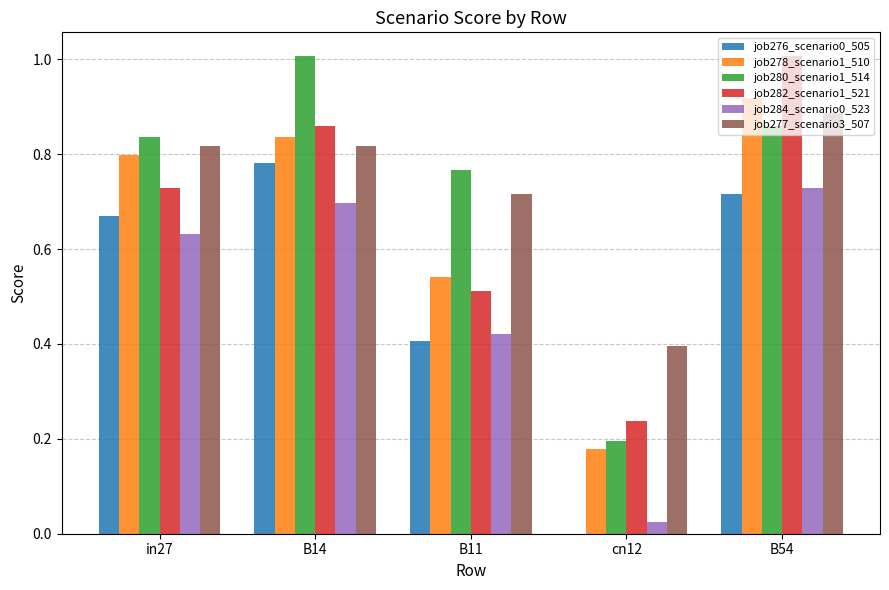

The value of job277_scenario3_507 at B11 is 0.7. True or false?

True